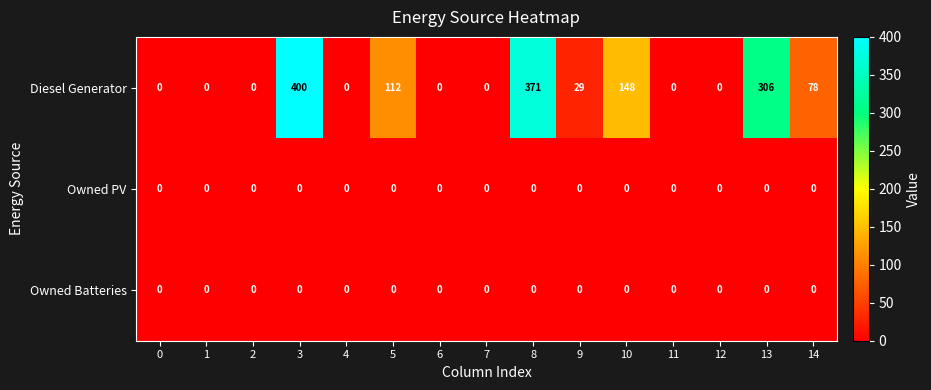

Which series has the largest range (max minus min)?

Diesel Generator